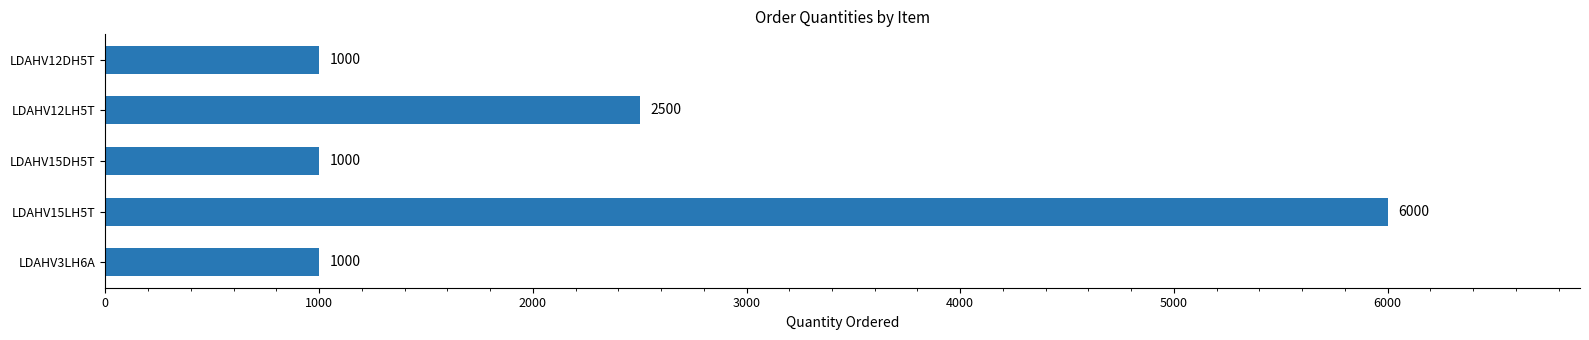

Are the bars grouped side by side (vs. stacked)?

No